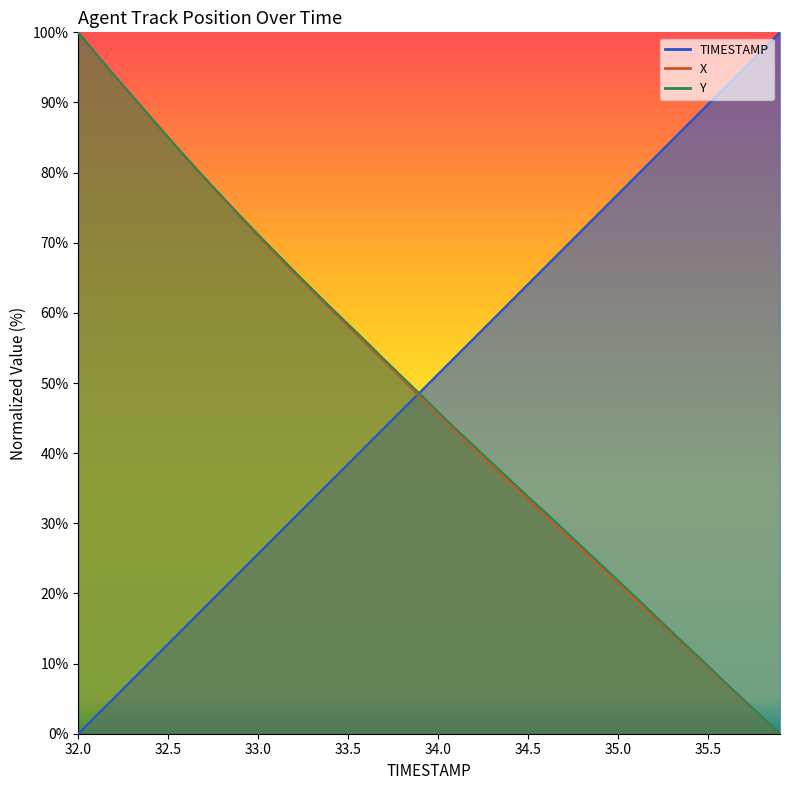

Which category has the highest value in the X series?

32.0